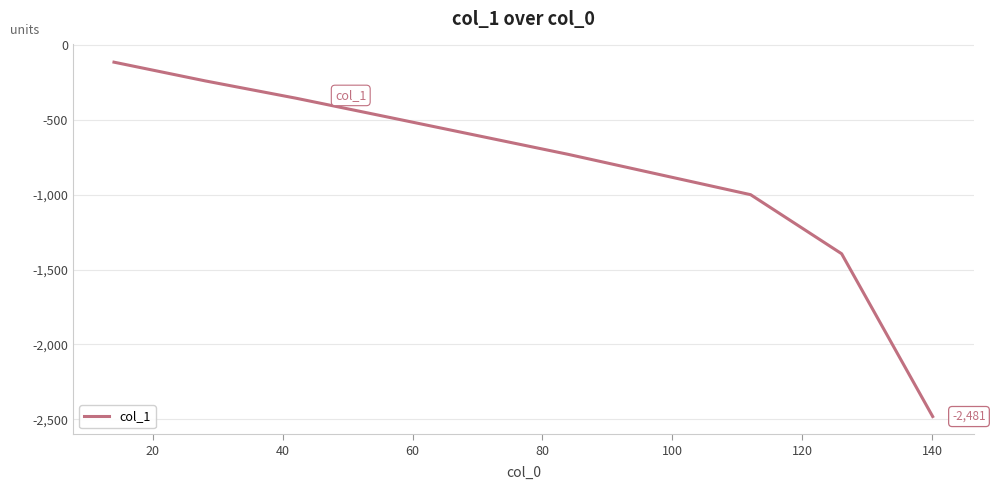

What is the greatest value displayed?

-115.4